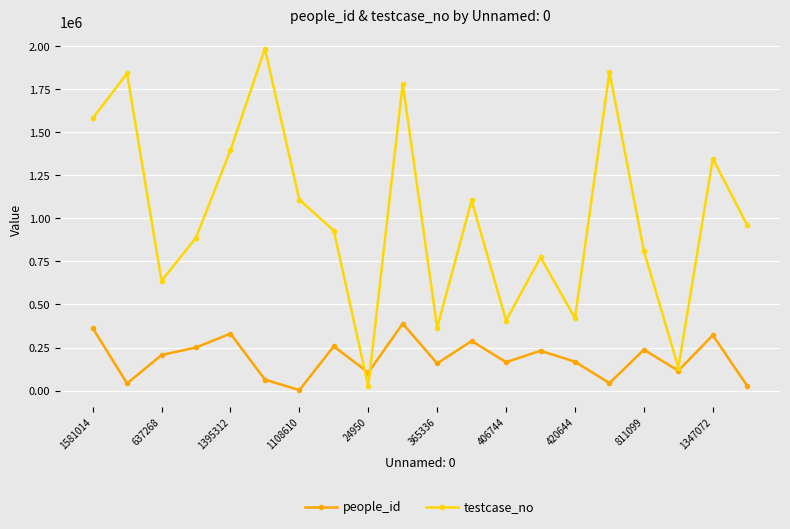

List the series in order of their overall mean, highest first.

testcase_no, people_id